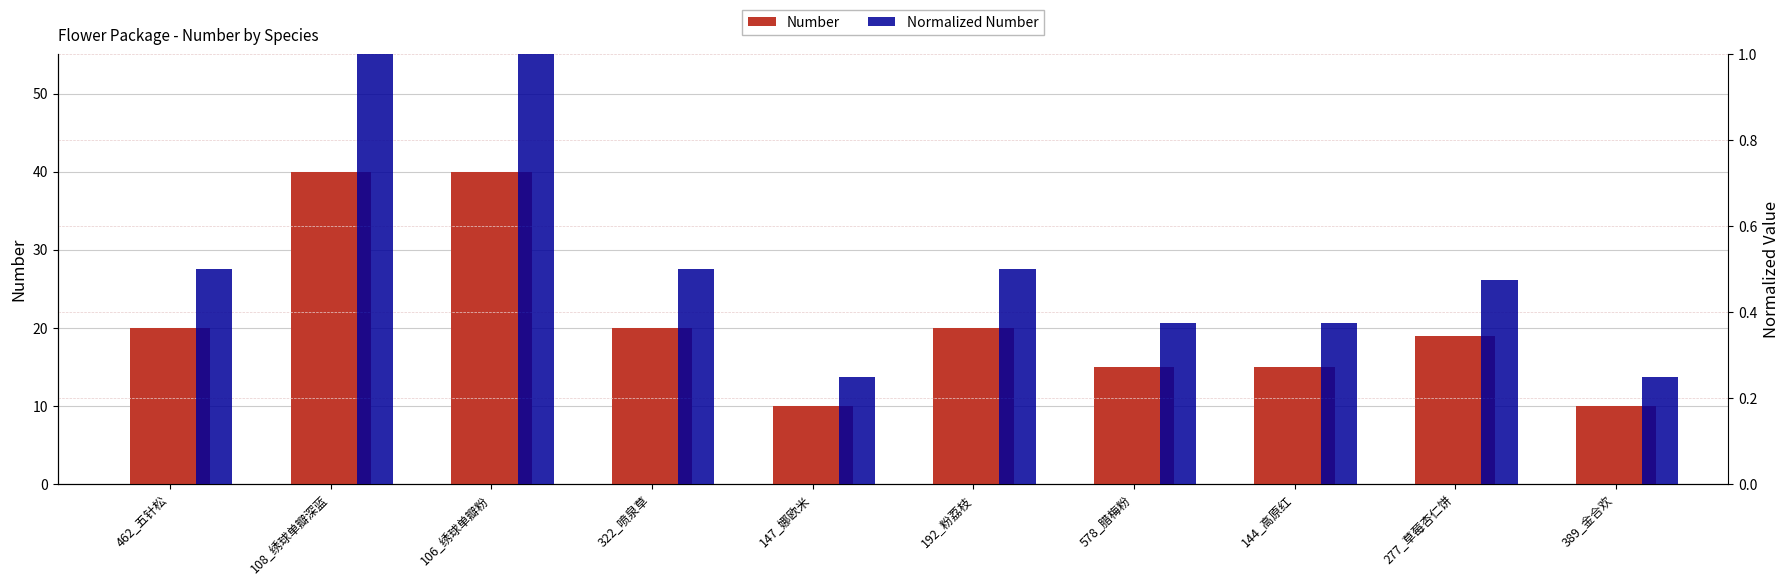

What is the spread (max minus min) of values at 192_粉荔枝?

19.5